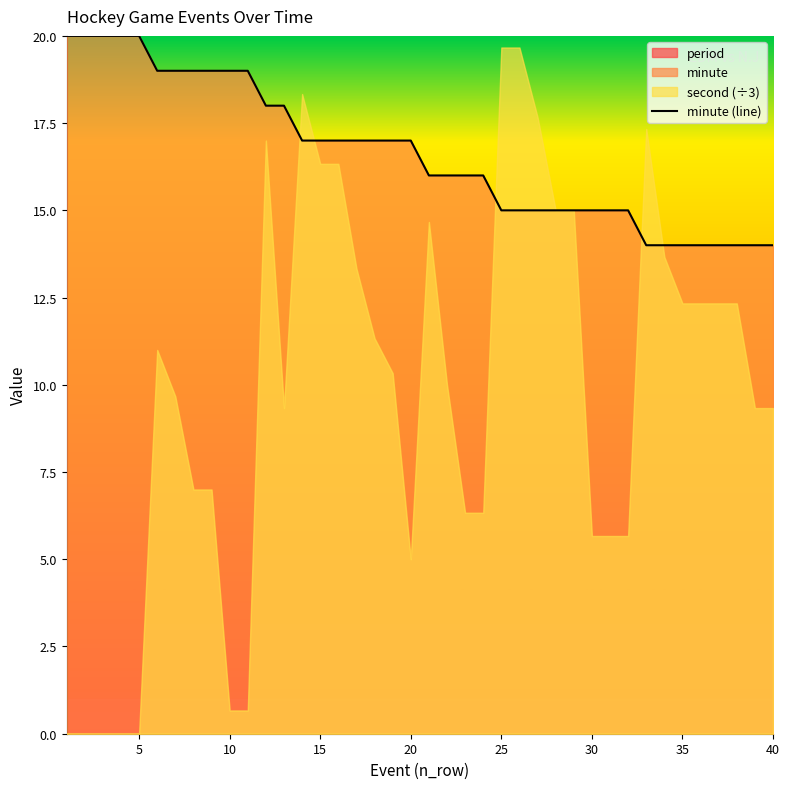

What is the difference between the maximum and second lowest values?

6